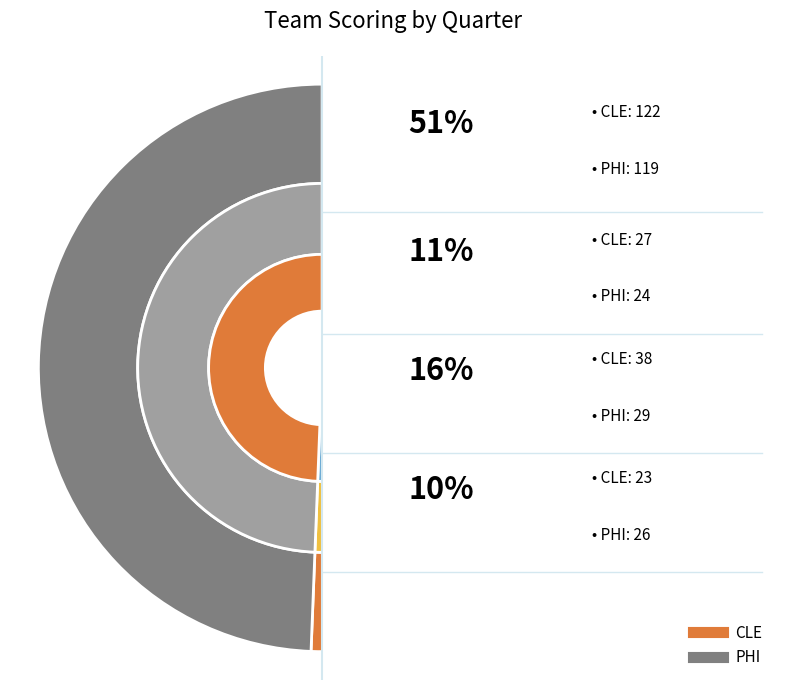

Does CLE account for over 50% of the chart?

Yes